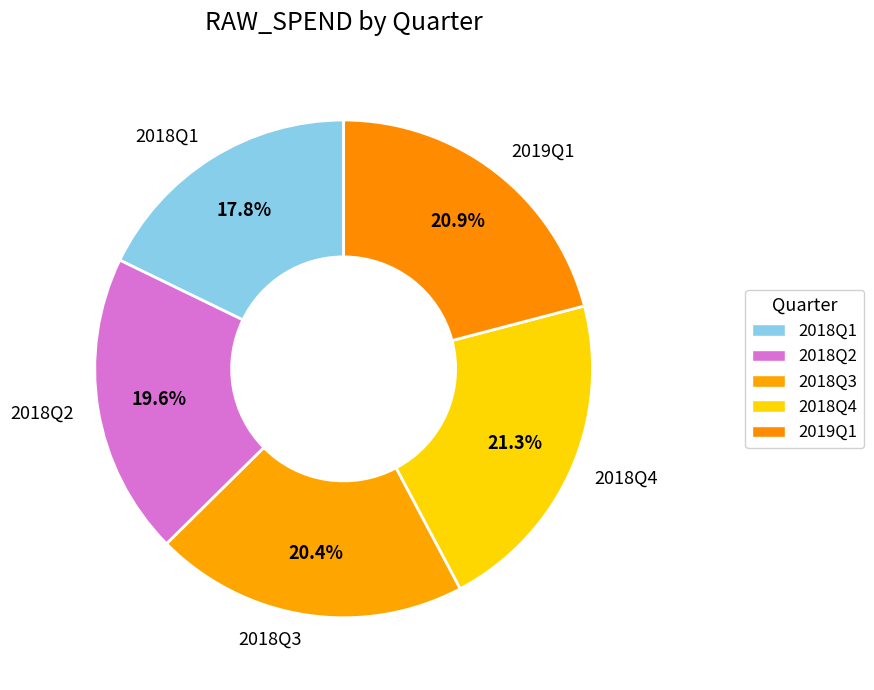

Does any single category account for the majority?

No